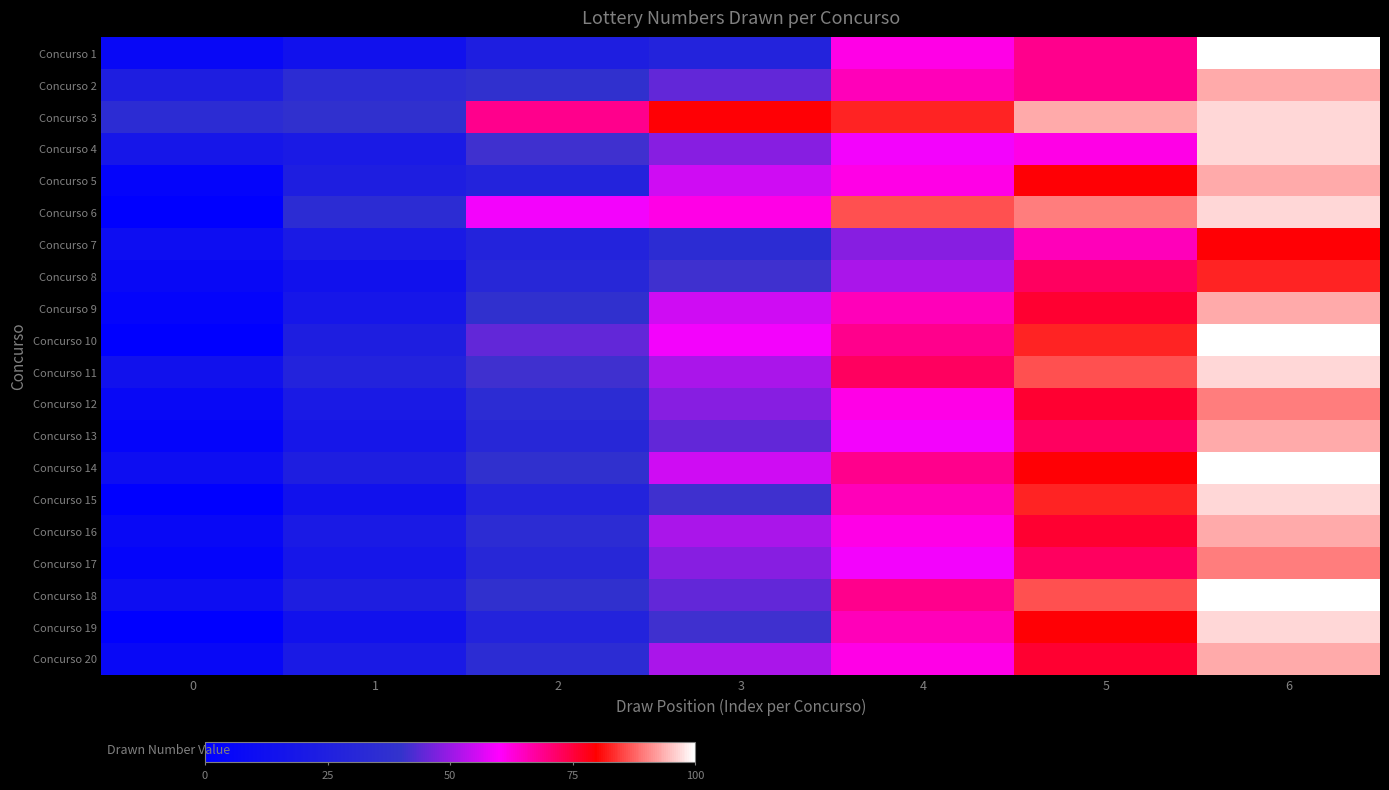

What is the maximum value shown in the chart?

100.0